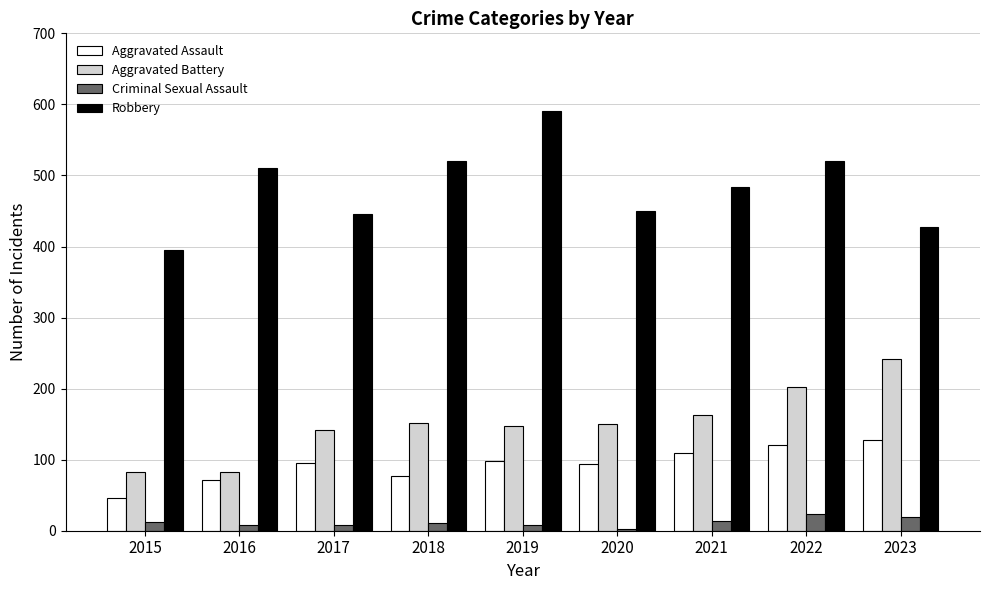

Where is Robbery nearest to the value 493?

2021